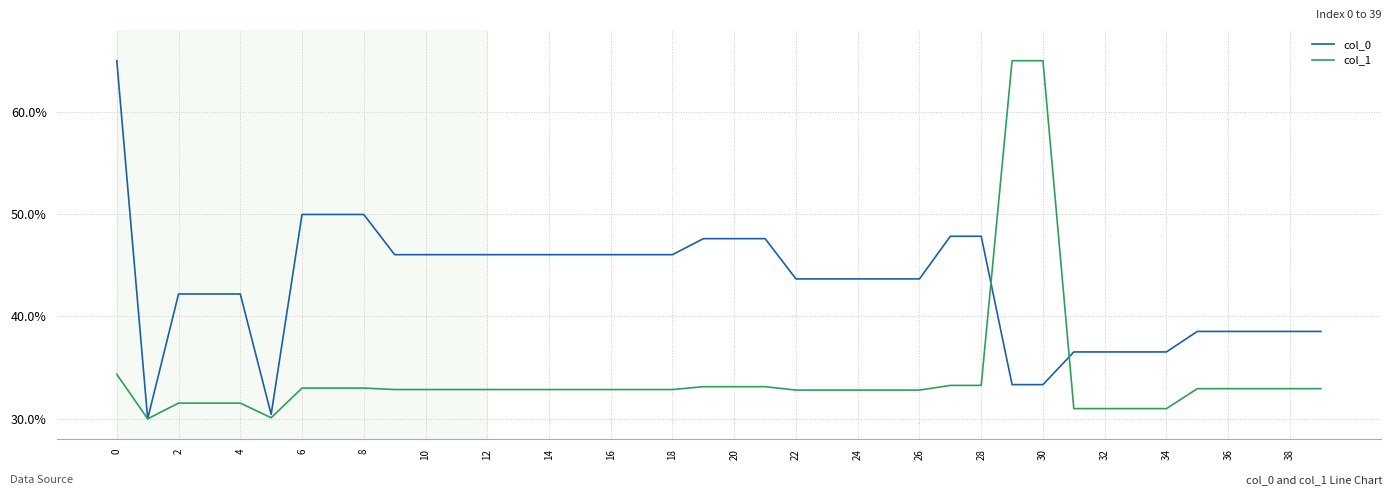

Is this an area chart (filled region under the line)?

No